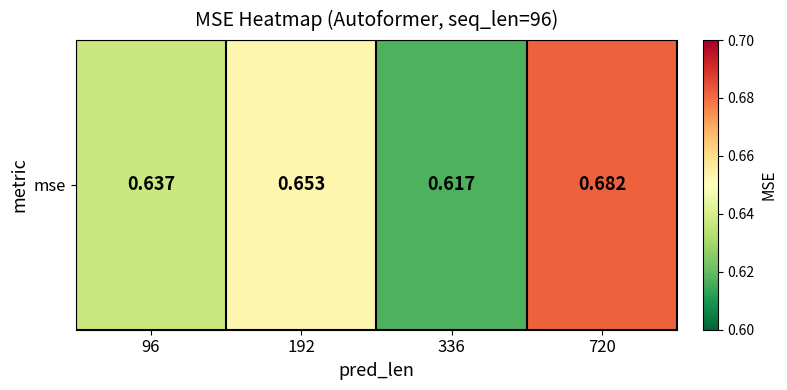

The chart shows a value of 0.4 at 720. True or false?

False